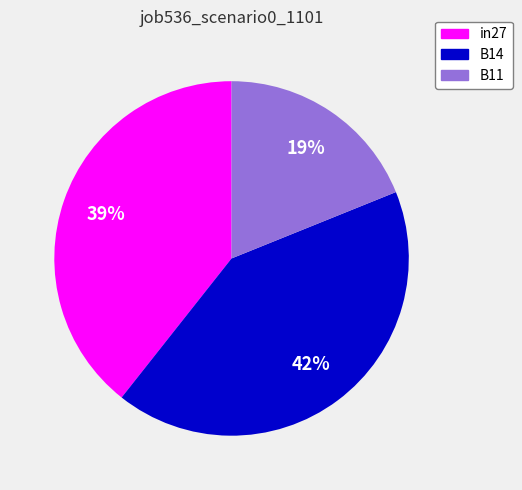

Is the sum of B14 and B11 greater than half?

Yes